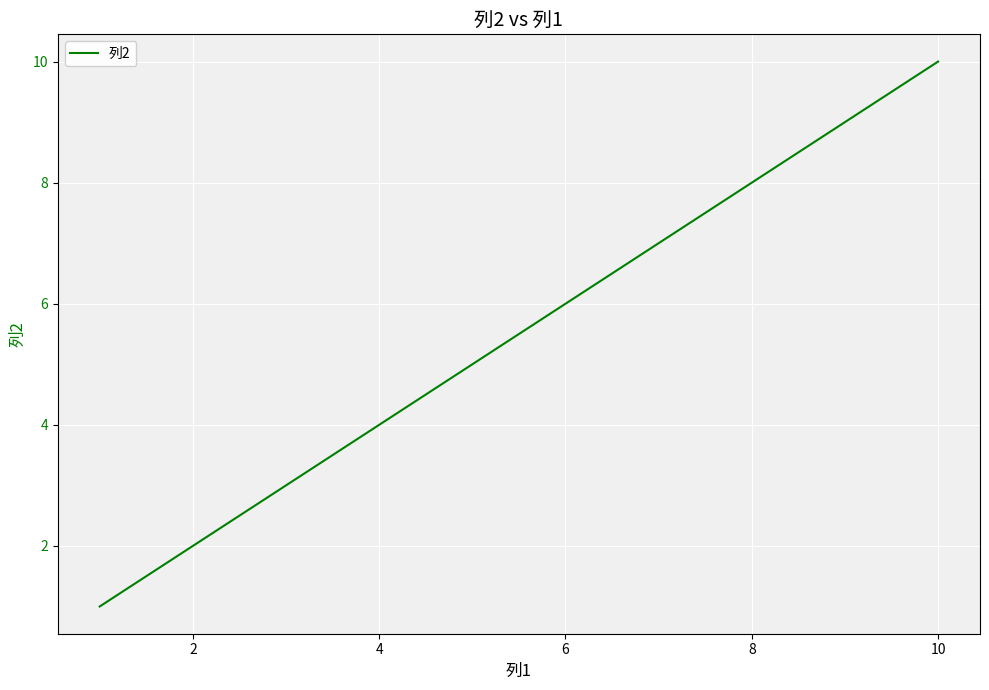

What is the greatest value displayed?

10